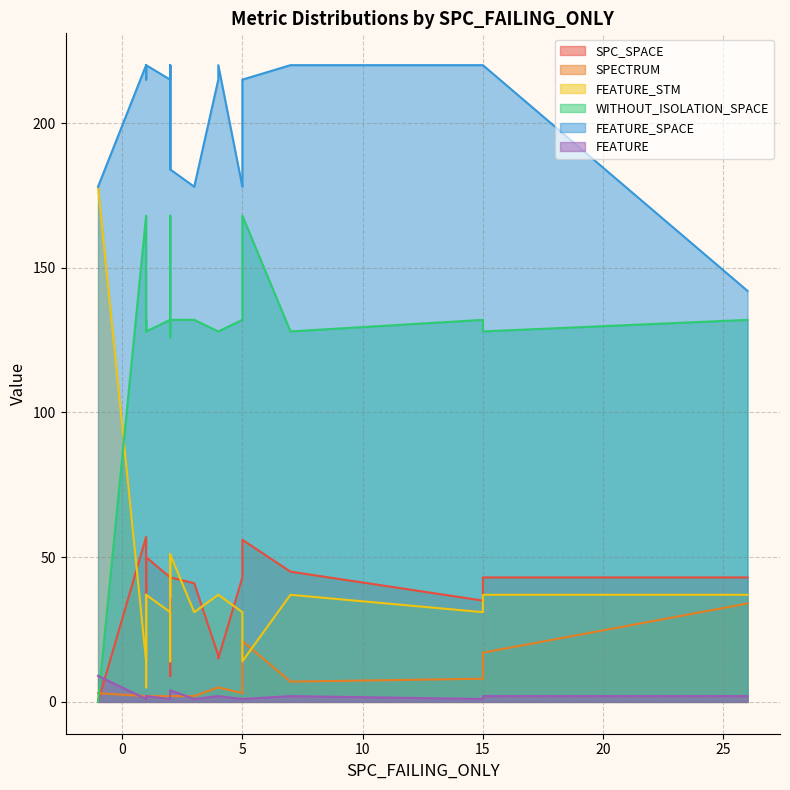

Reading left to right, extract all data points from this chart.

SPC_SPACE: 57	28	9	43	35	43	41	45	43	56	15	16	43	41	50	35	43	39	0	43
SPECTRUM: 2	3	2	17	8	2	2	7	2	21	5	5	3	1	2	1	2	2	3	34
FEATURE_STM: 14	14	51	37	31	51	31	37	31	14	37	37	31	37	37	36	36	5	178	37
WITHOUT_ISOLATION_SPACE: 168	168	126	128	132	132	132	128	132	168	128	128	132	128	128	132	132	132	0	132
FEATURE_SPACE: 220	220	184	220	220	184	178	220	215	215	220	215	178	220	220	215	220	220	178	142
FEATURE: 1	1	2	2	1	4	1	2	1	1	2	2	1	2	2	2	2	1	9	2